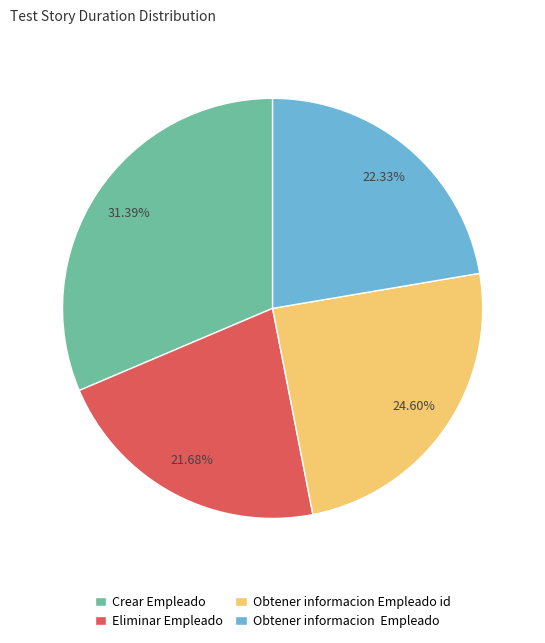

Which slice is the largest?

Crear Empleado